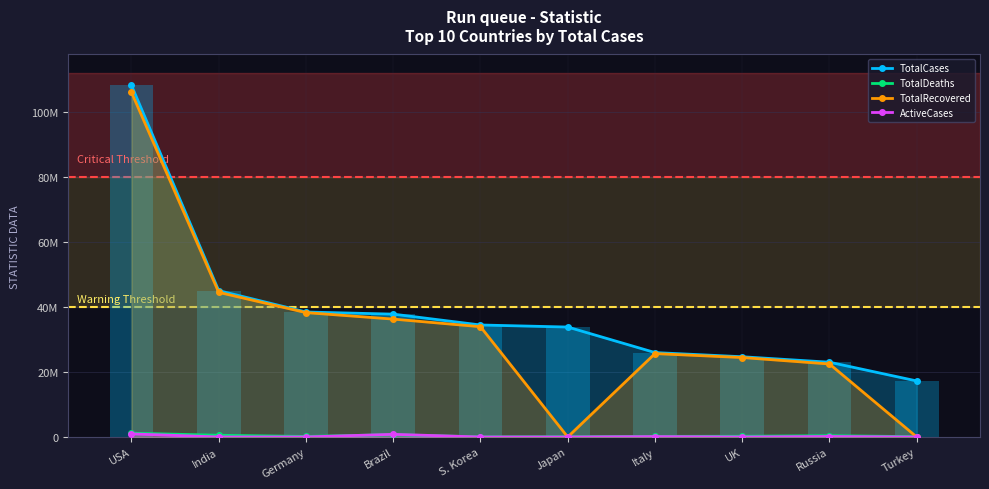

What is the spread (max minus min) of values at India?

44995647